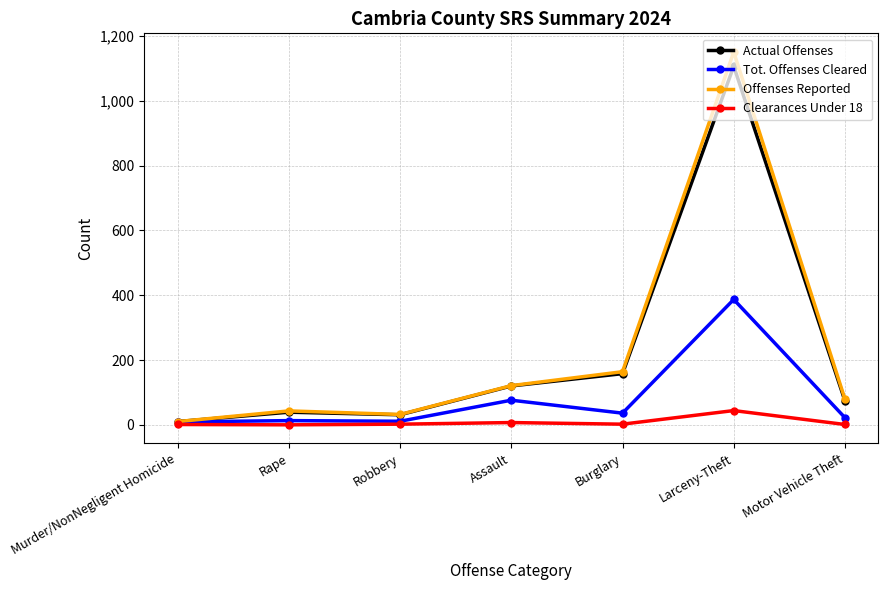

Does the chart have visible grid lines?

Yes